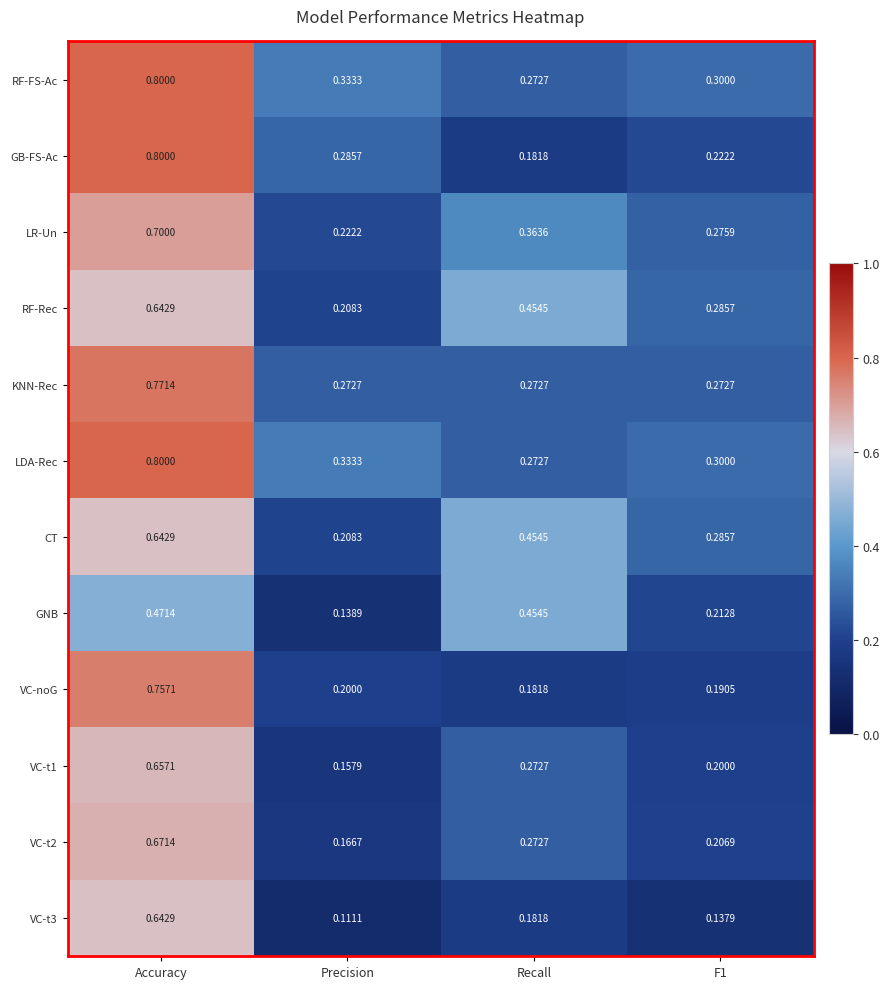

Is the value of GNB at F1 greater than the value of LDA-Rec at Accuracy?

No